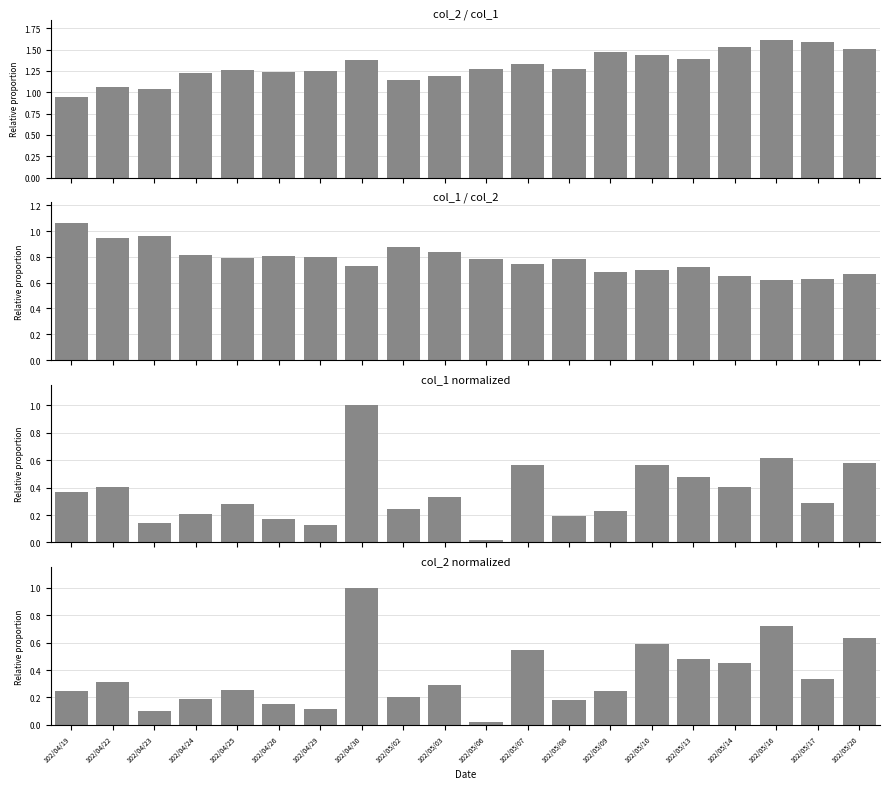

What is the sum of all col_1 / col_2 values?

15.6